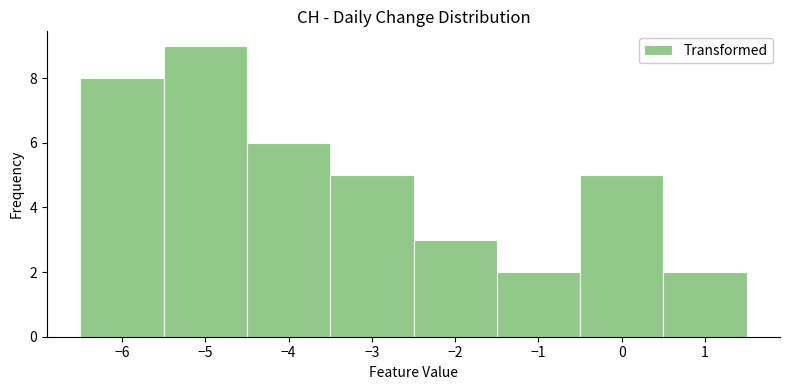

Reading left to right, transcribe this chart: for each bar, give the range it covers on the x-axis and its height. The values are not printed on the chart, so give them approximately, as read against the axis.

-6.5 to -5.5: 8
-5.5 to -4.5: 9
-4.5 to -3.5: 6
-3.5 to -2.5: 5
-2.5 to -1.5: 3
-1.5 to -0.5: 2
-0.5 to 0.5: 5
0.5 to 1.5: 2